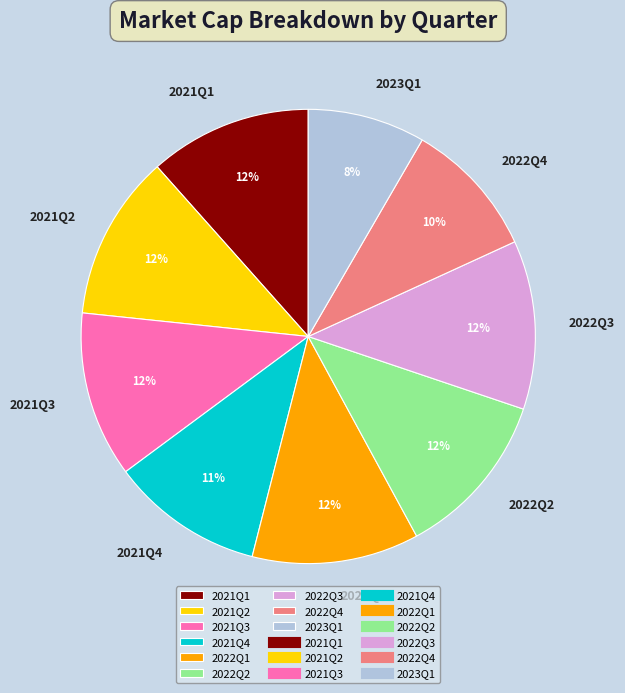

Is it true that 2022Q4 is 21% of the pie?

False